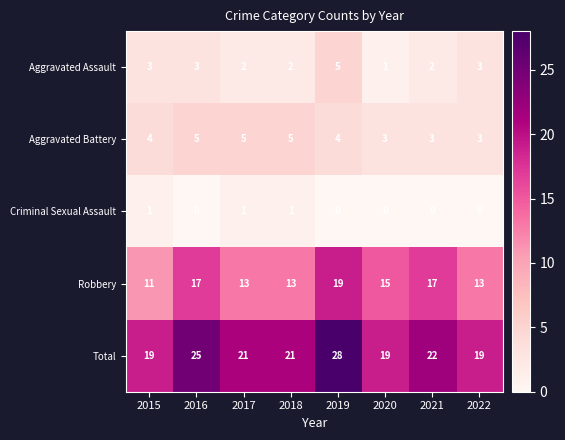

Count the number of data series in this chart.

5